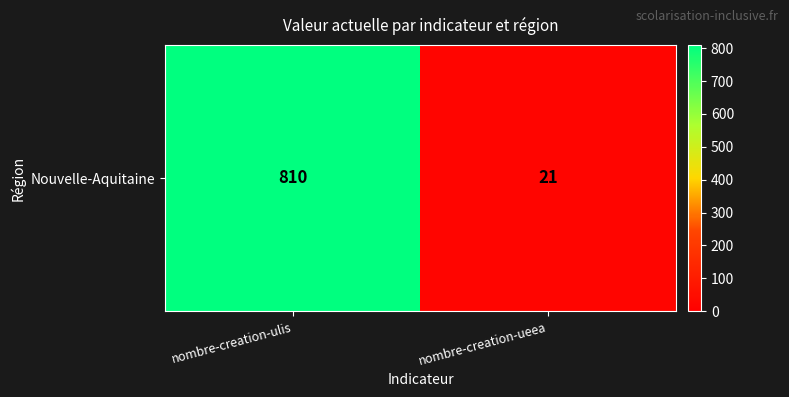

At which label is the value closest to 415?

nombre-creation-ueea